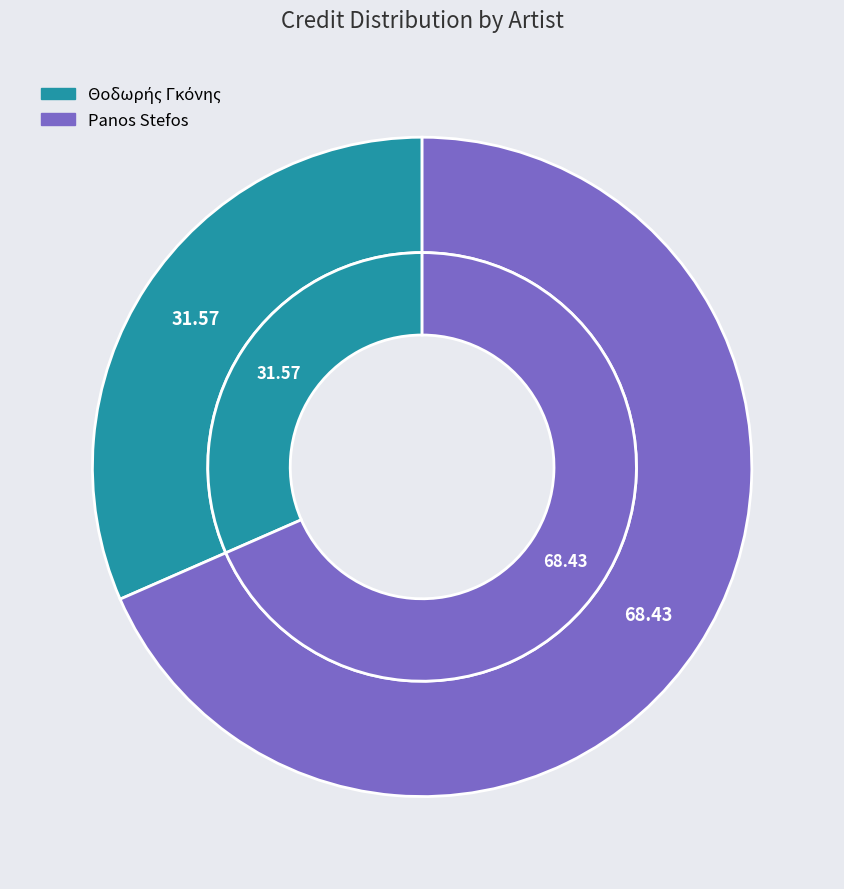

How many segments does this pie chart have?

2